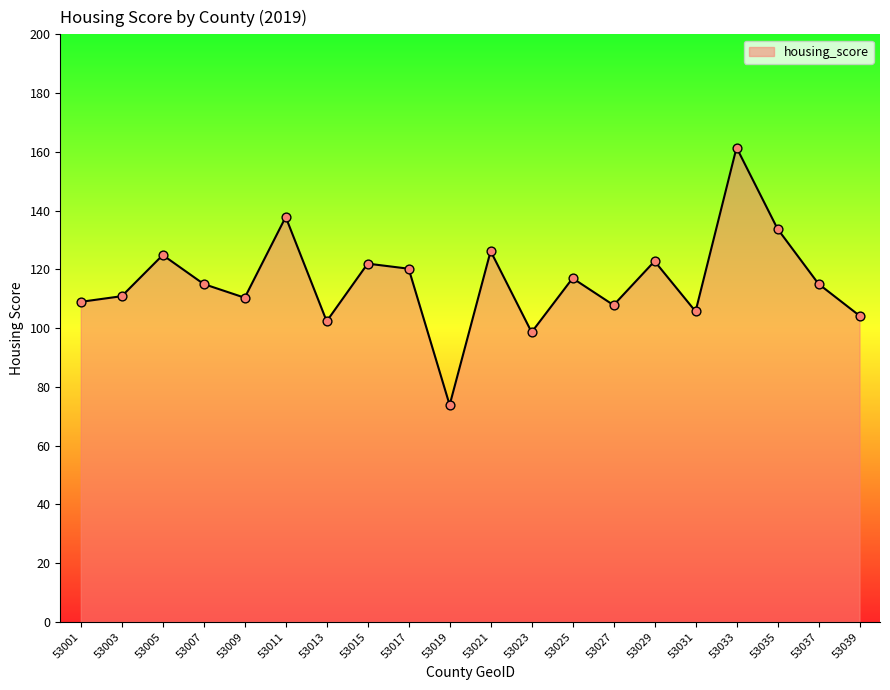

What is the ratio of the value at 53035 to the value at 53023?

1.4